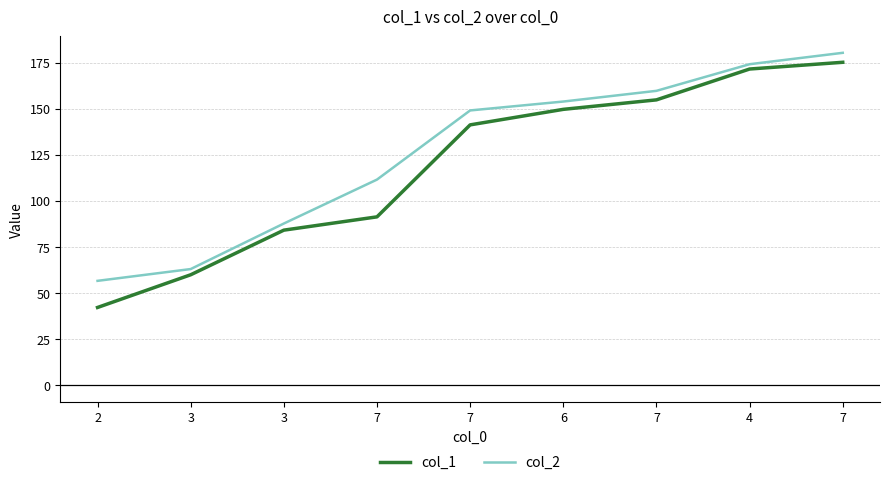

List the series in order of their peak value, lowest first.

col_1, col_2